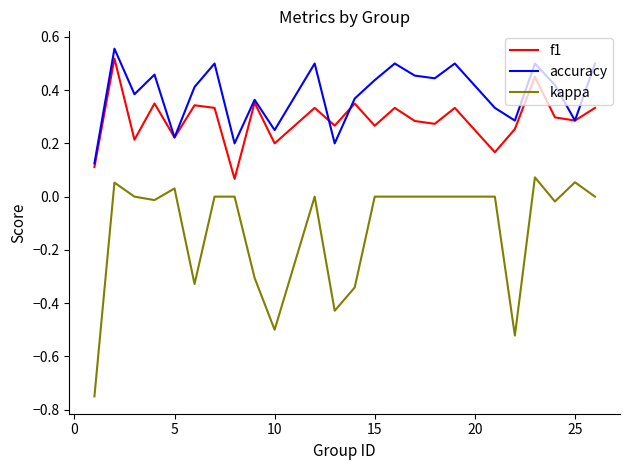

Which series has the largest range (max minus min)?

kappa